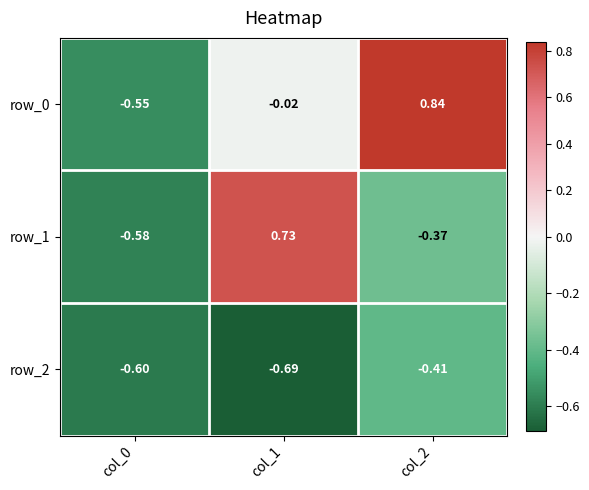

Is the value of row_0 at col_1 greater than the value of row_2 at col_0?

Yes